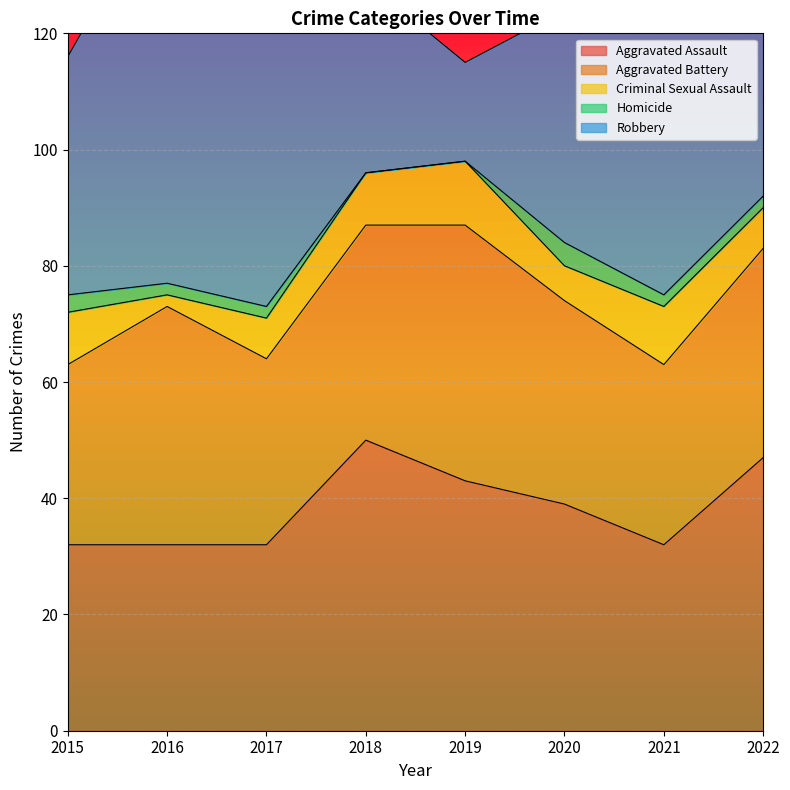

List the labels in order of Criminal Sexual Assault value, smallest first.

2016, 2020, 2017, 2022, 2015, 2018, 2021, 2019